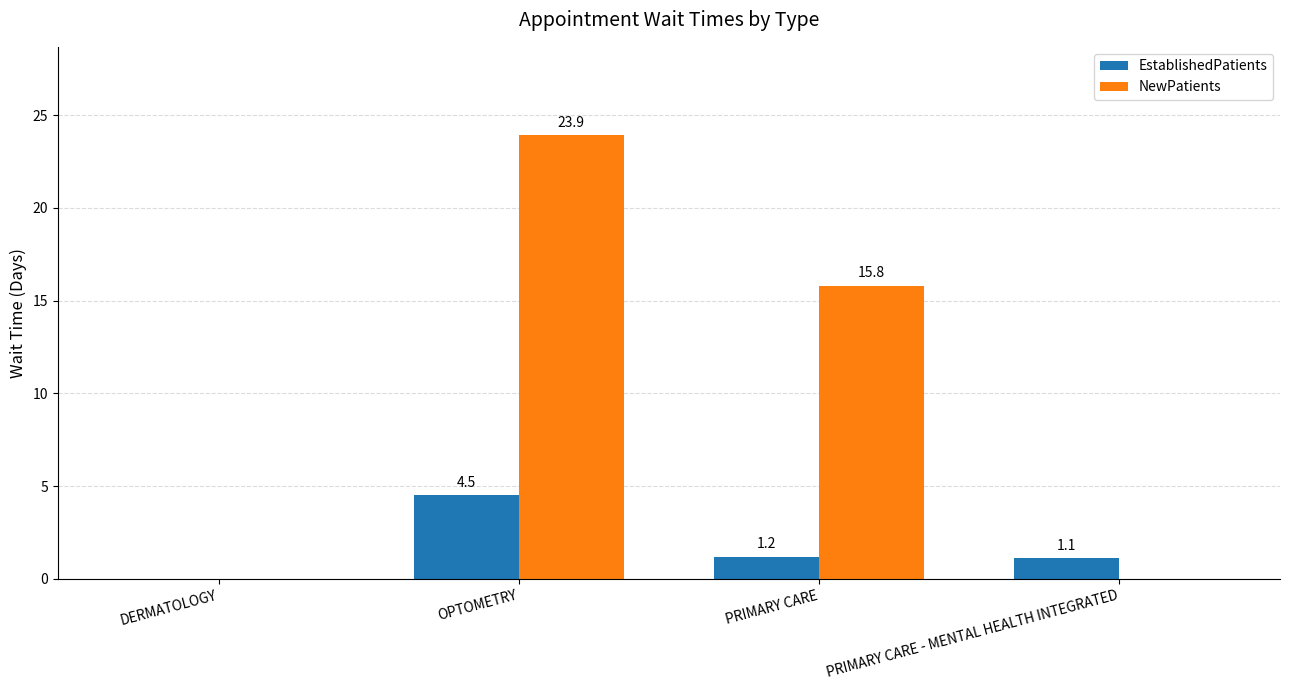

What is the maximum value shown in the chart?

23.9